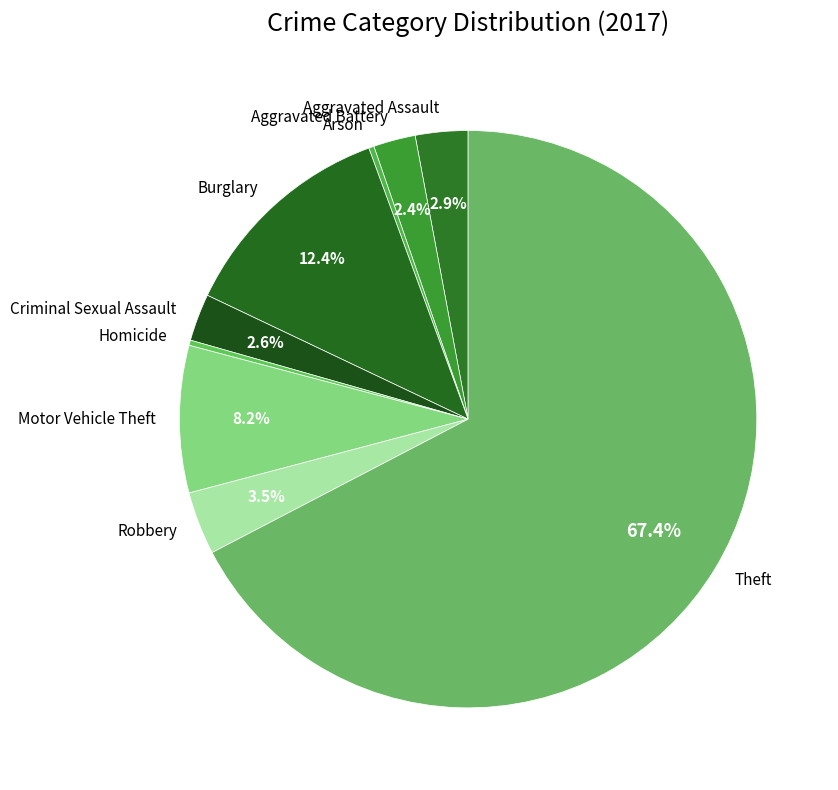

Is it true that Motor Vehicle Theft is 1% of the pie?

False